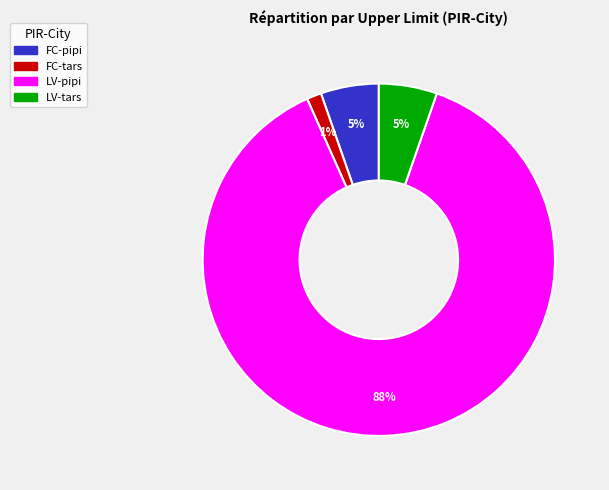

Which has a higher value, LV-pipi or FC-pipi?

LV-pipi